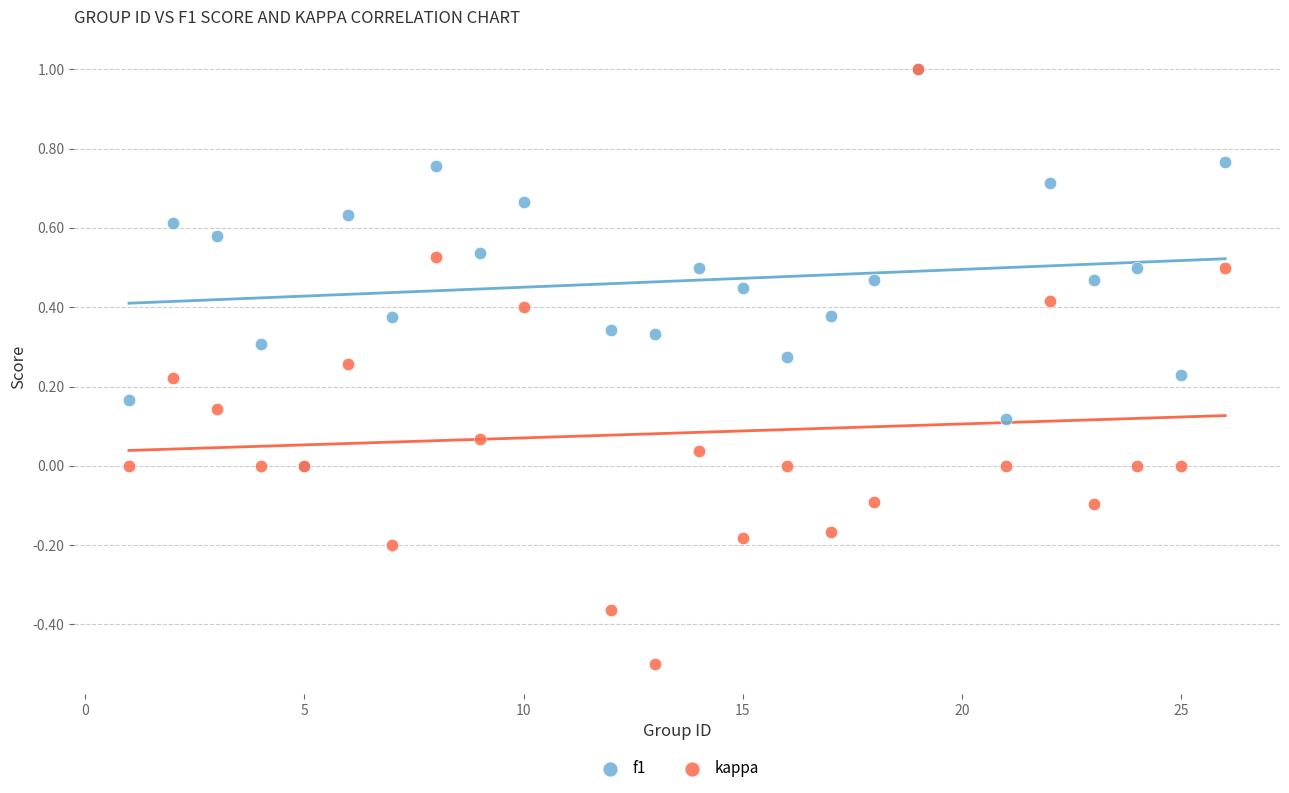

Which series contains the lowest Y value?

kappa